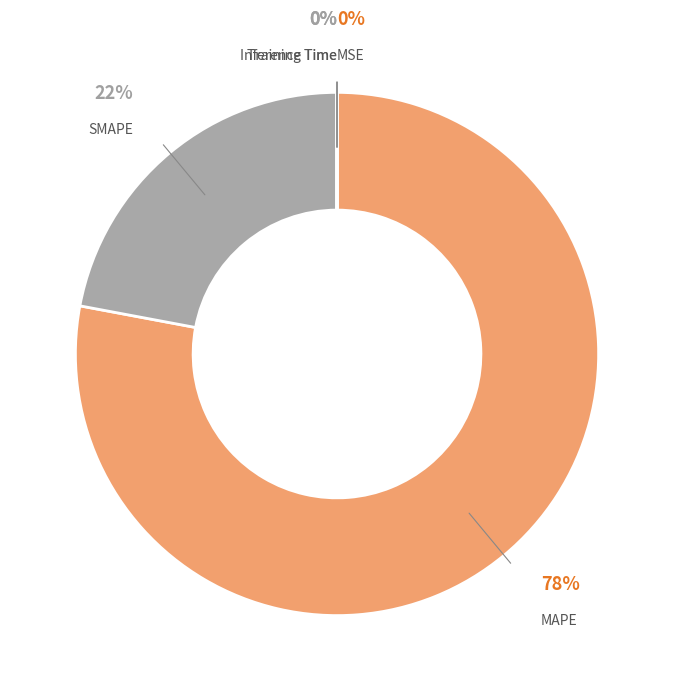

Is the sum of MAPE and SMAPE greater than half?

Yes